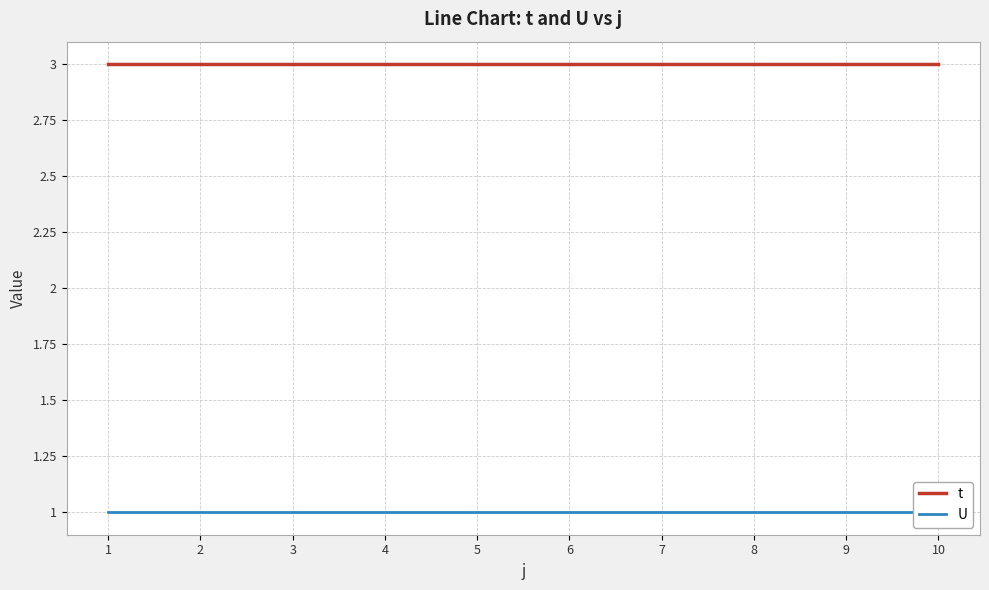

Is this an area chart (filled region under the line)?

No